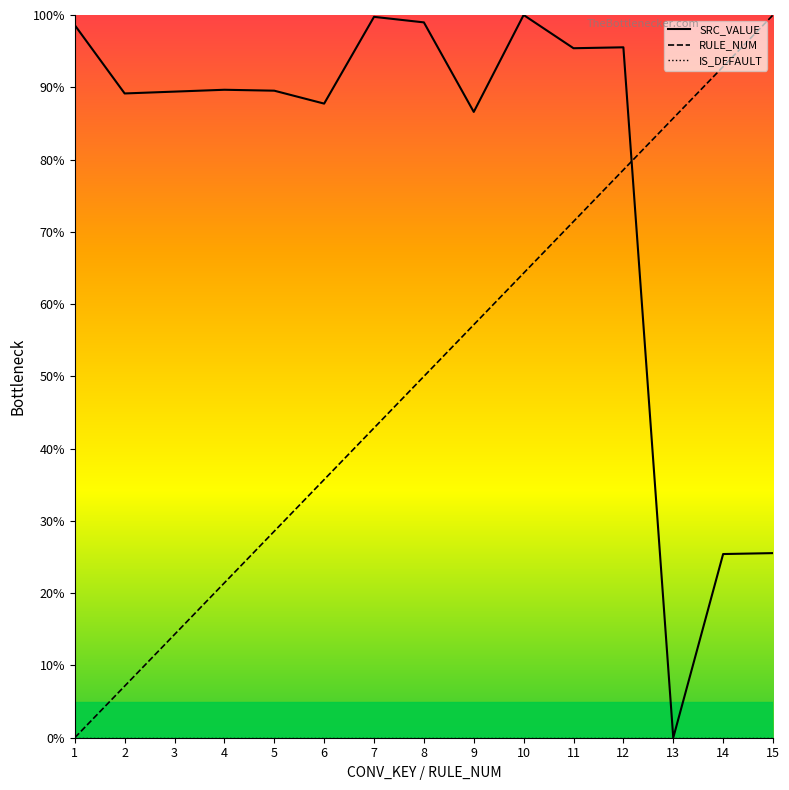

Is the value of RULE_NUM at 1 greater than the value of IS_DEFAULT at 12?

No